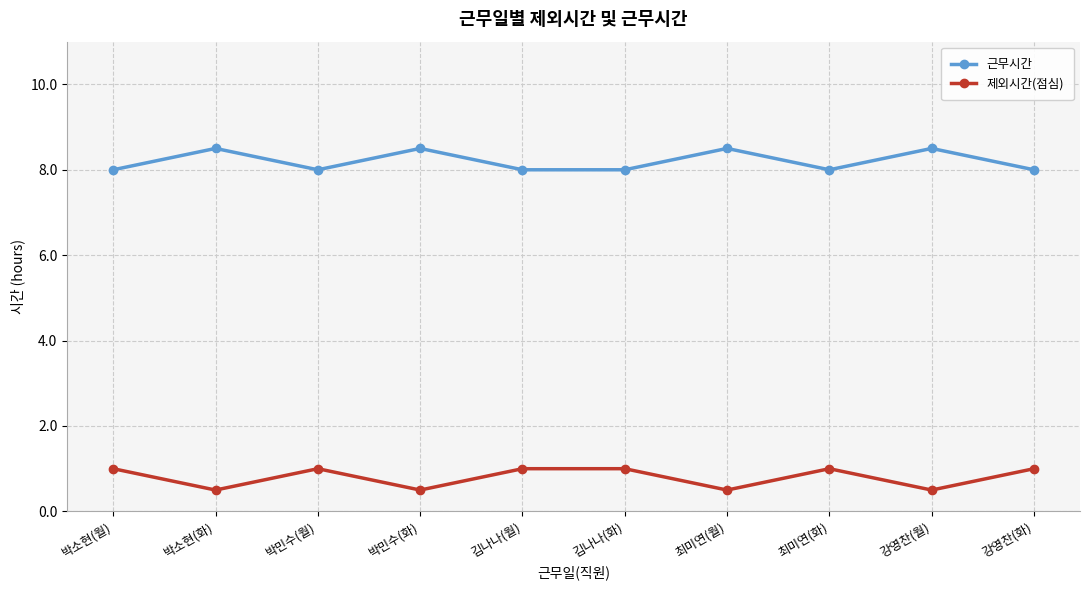

Is it true that 근무시간 equals 4.3 at 박소현(화)?

False